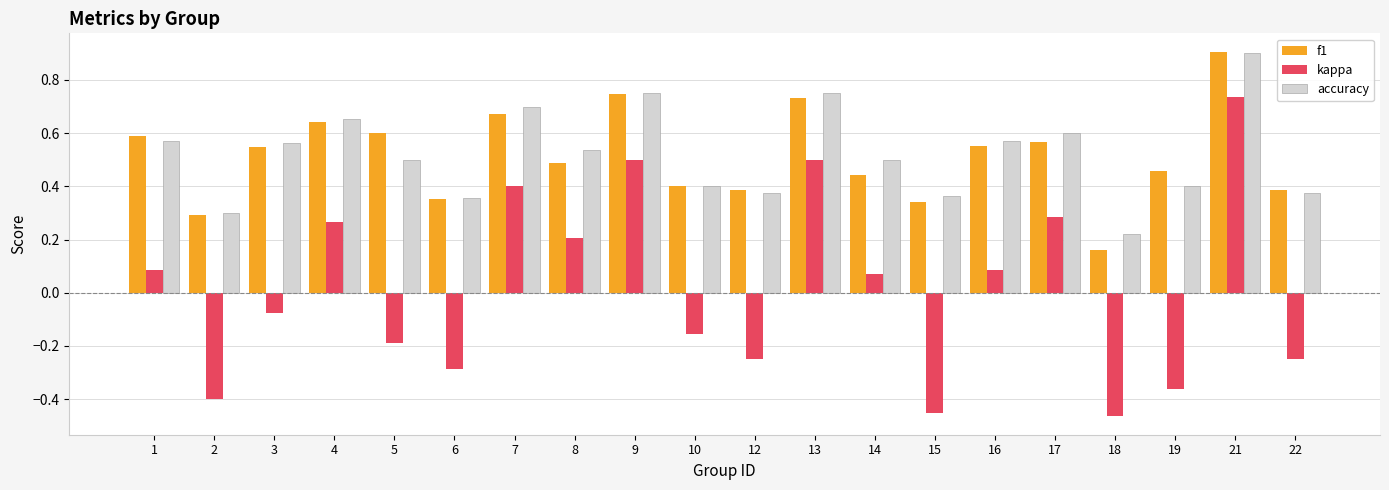

What is the sum of all accuracy values?

10.4